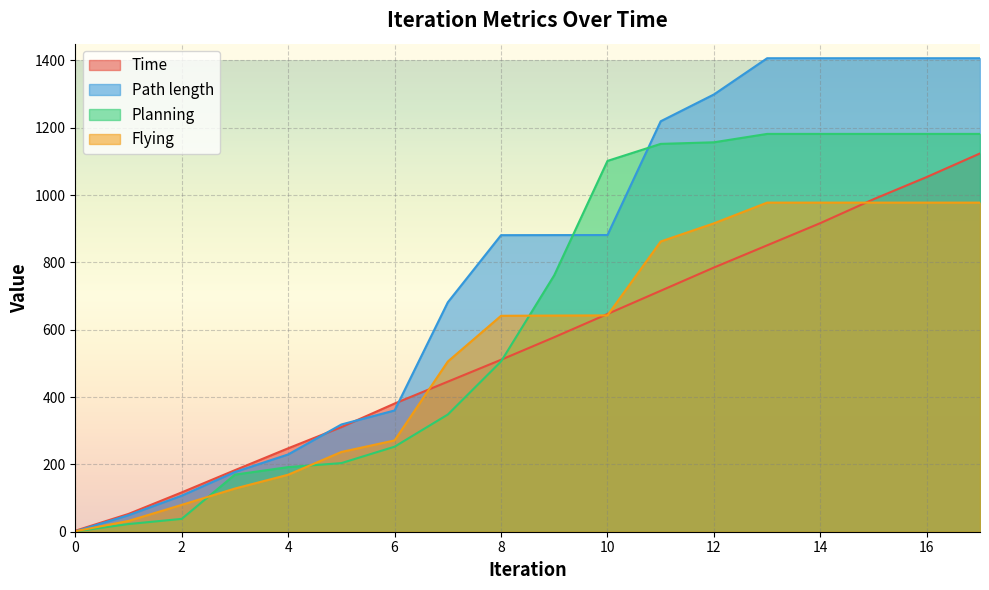

True or false: Time has a value of 310.9 at 5.

True